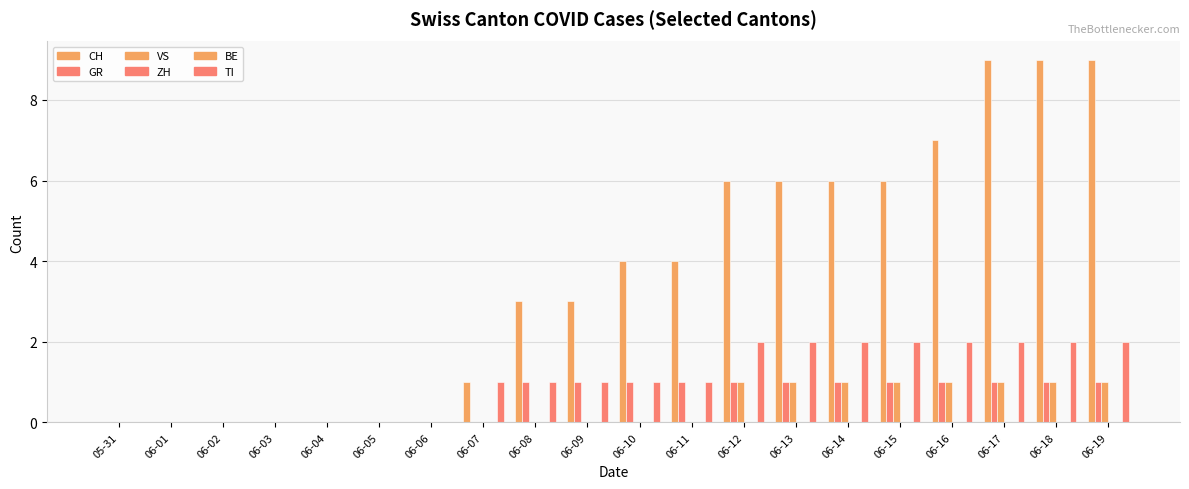

What are all the series names shown in the legend?

CH, GR, VS, ZH, BE, TI